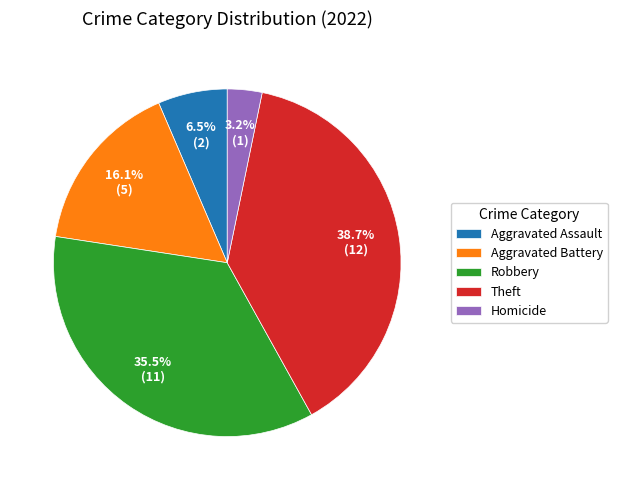

Combined, what portion of the pie is Robbery and Homicide?

38.7%